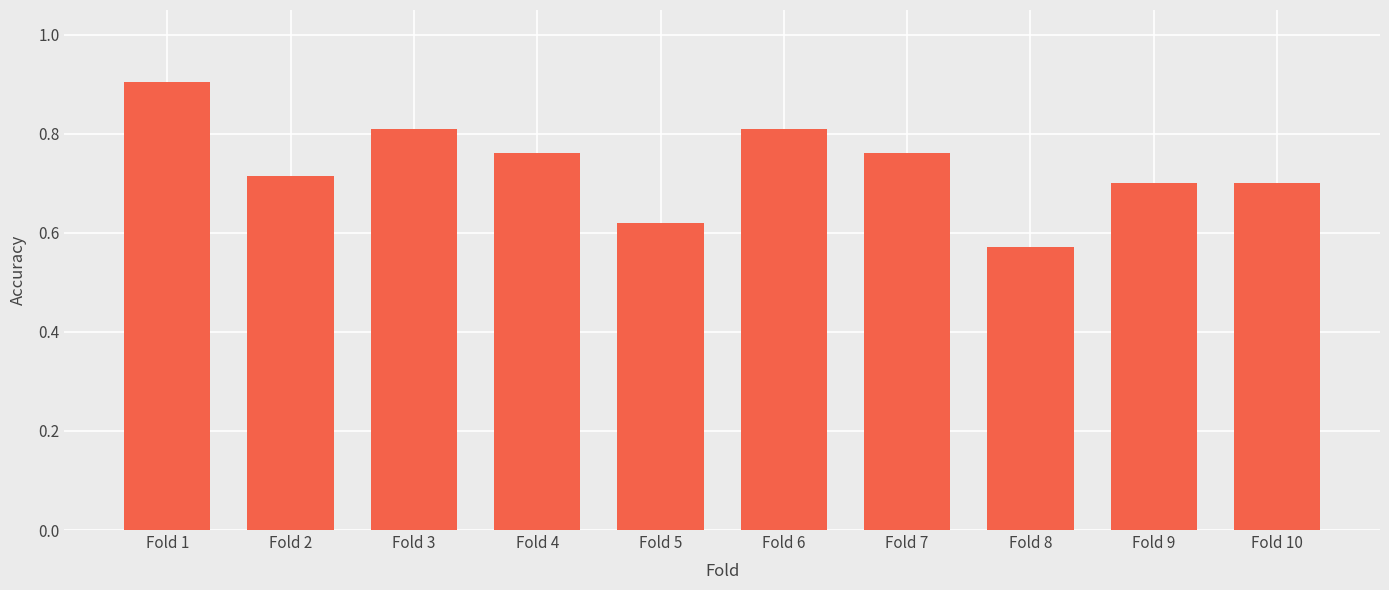

What is the difference between the values at Fold 5 and Fold 6?

0.2